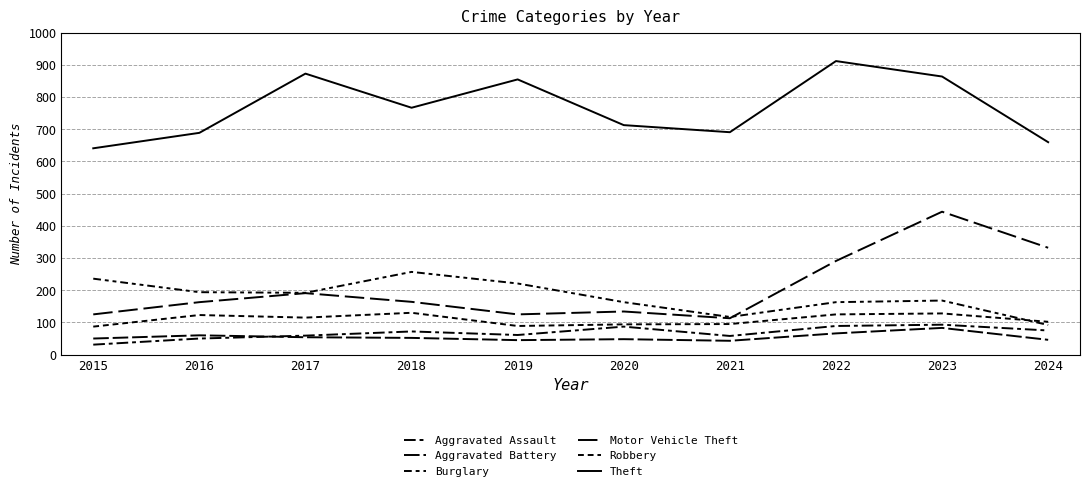

Reading right to left, list all the values displayed in this chart.

Aggravated Assault: 75	93	89	58	87	61	72	59	50	31
Aggravated Battery: 46	83	66	43	48	45	52	54	60	50
Burglary: 92	168	163	117	163	221	257	192	194	236
Motor Vehicle Theft: 332	444	291	113	134	125	164	191	163	125
Robbery: 102	128	125	95	94	89	130	115	123	87
Theft: 660	864	912	691	713	855	767	873	689	641